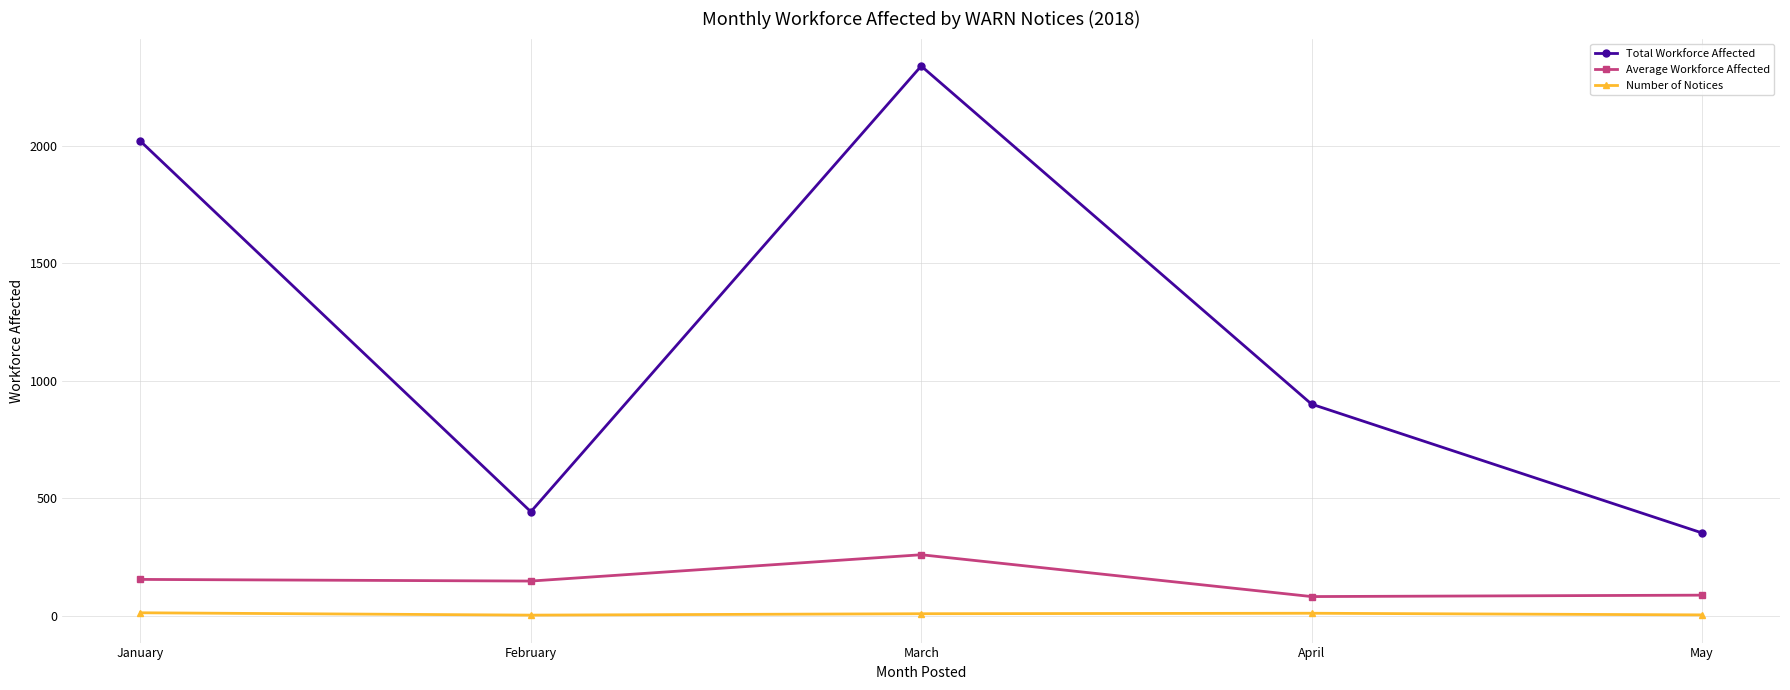

What is the value of the Average Workforce Affected point at the 3rd from the left?

260